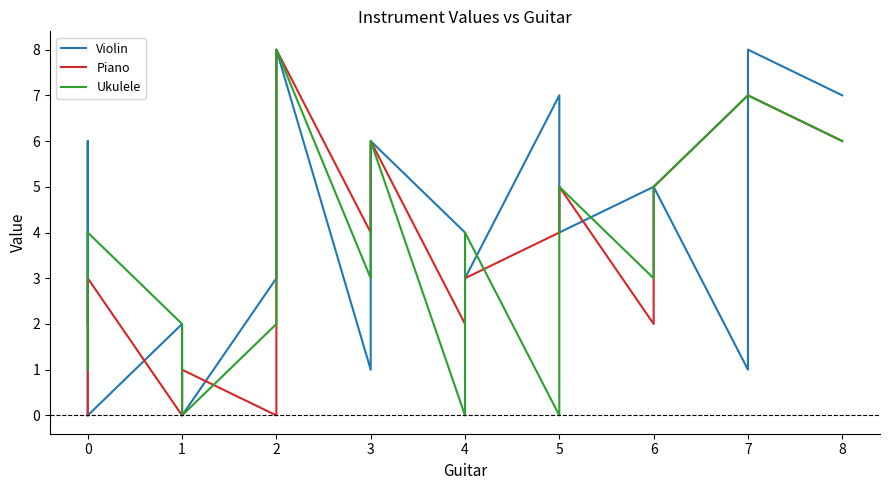

At how many categories does at least one series exceed 7?

2